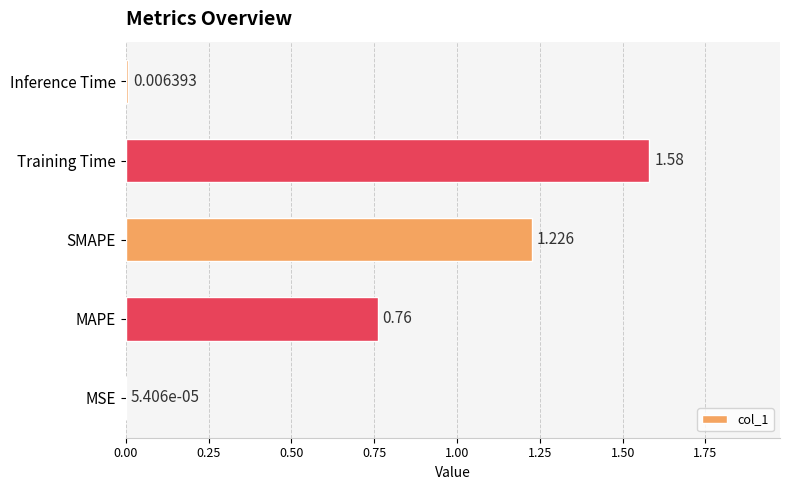

Where is the data nearest to the value 0?

MSE